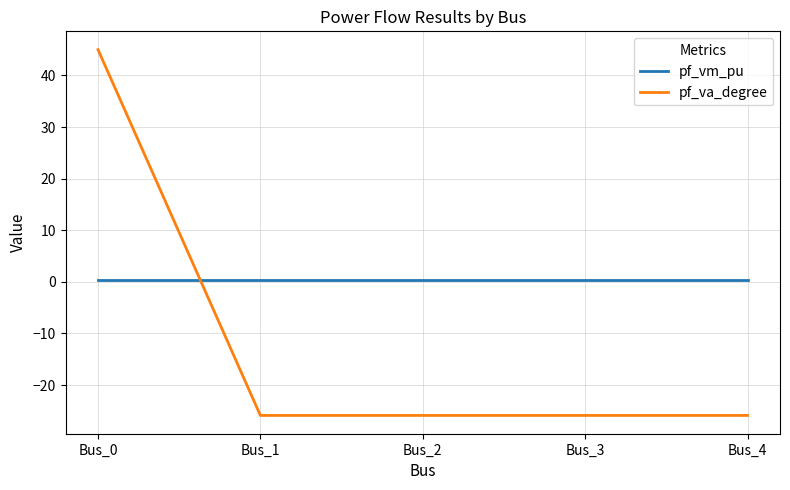

What is the maximum value for pf_va_degree?

45.0